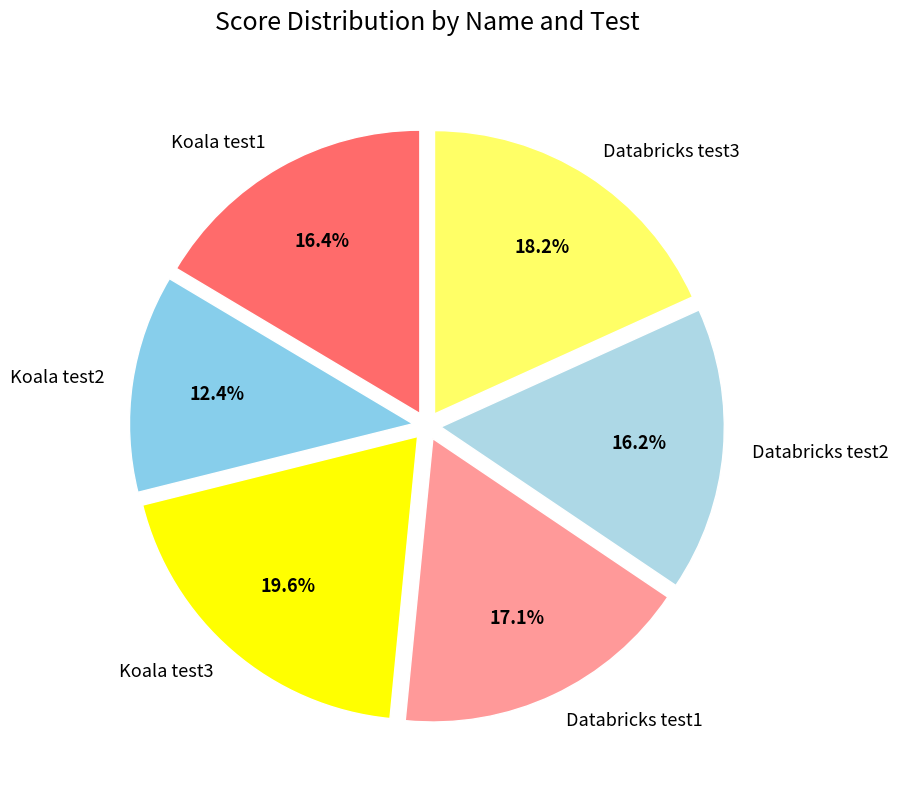

Between Databricks test3 and Databricks test1, which is larger?

Databricks test3